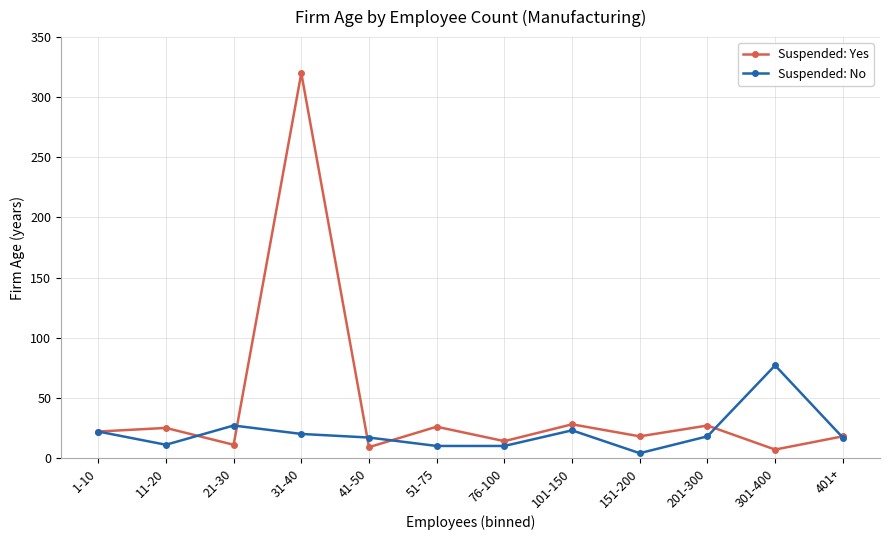

What is the label of the 6th point from the right?

76-100